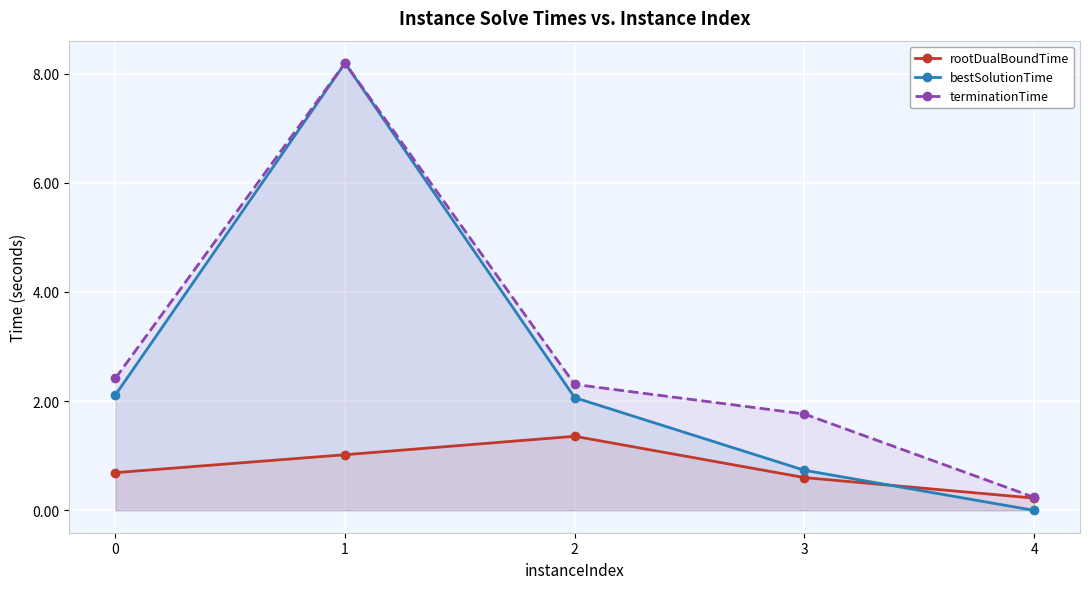

True or false: bestSolutionTime and terminationTime intersect in this chart.

False